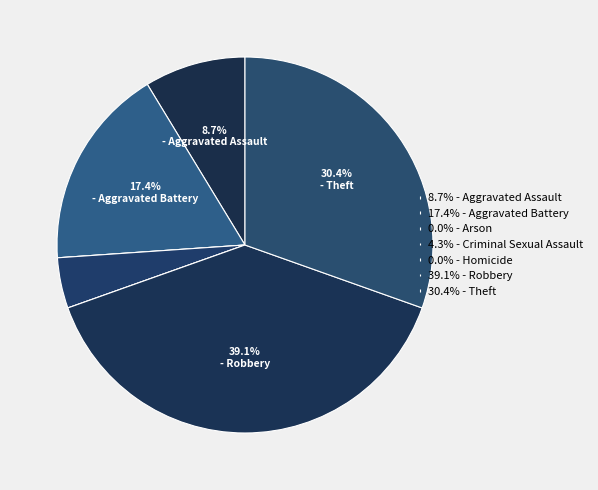

Rank the categories by value from lowest to highest.

Arson, Homicide, Criminal Sexual Assault, Aggravated Assault, Aggravated Battery, Theft, Robbery